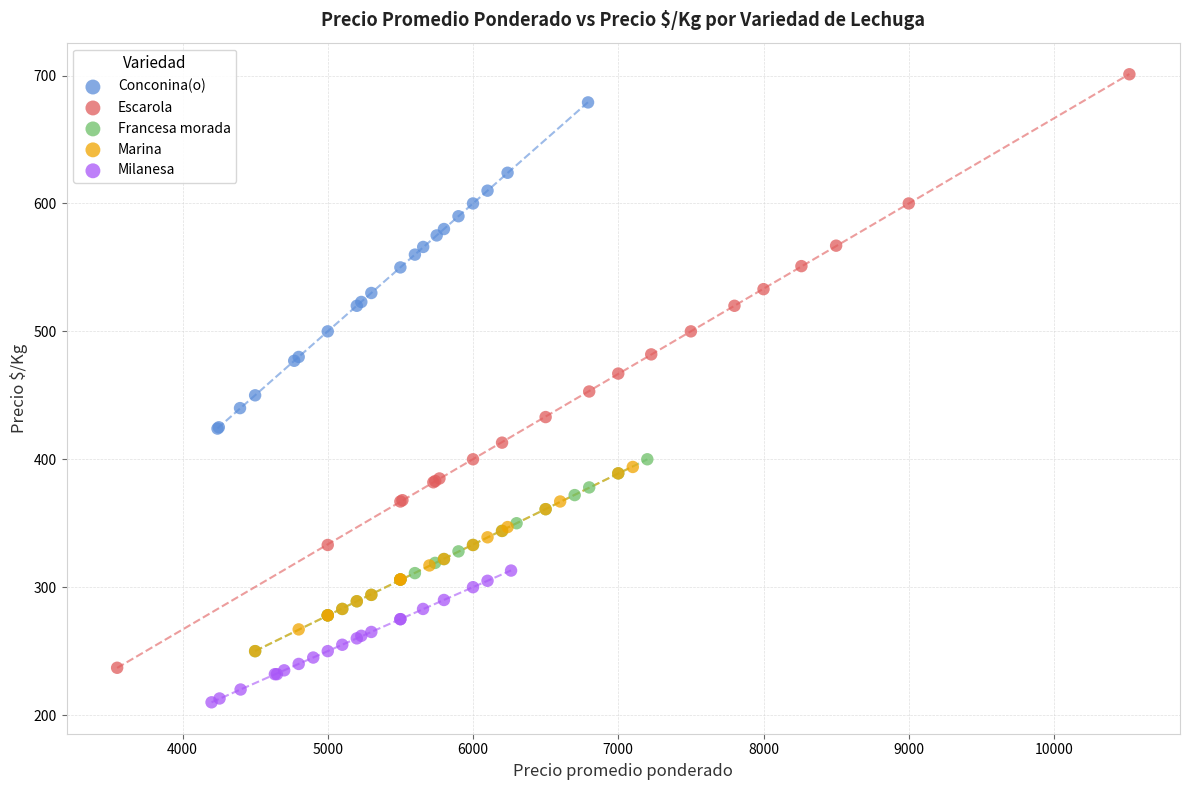

Which series reaches the minimum Y coordinate?

Milanesa